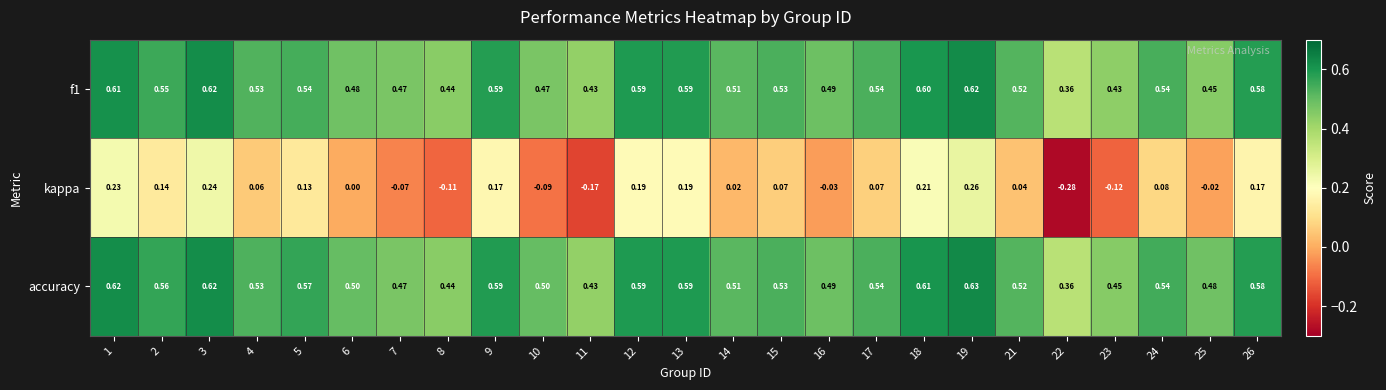

Which series has the largest total across all categories?

accuracy